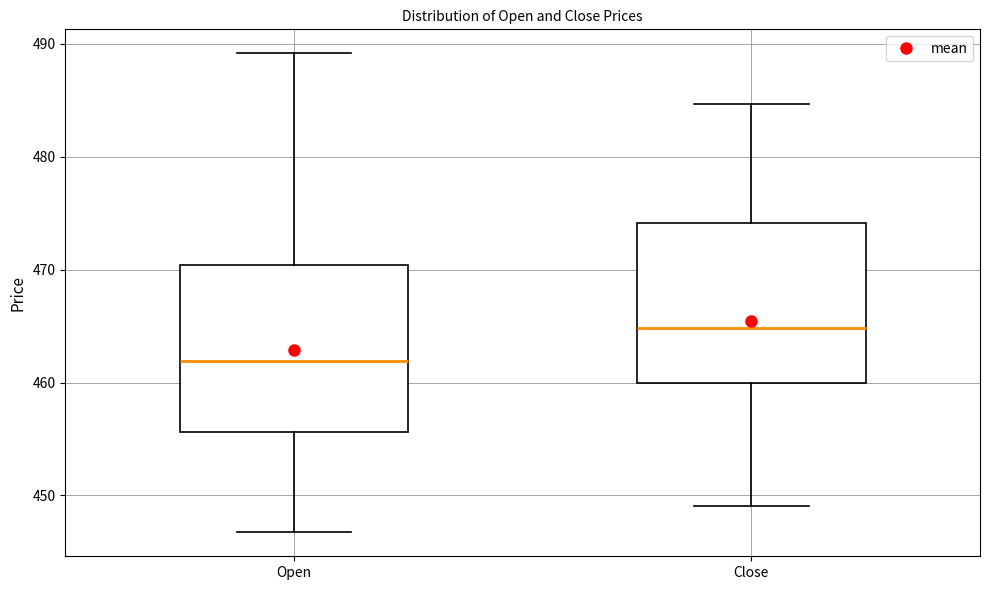

Where does the lower whisker of the box for Close end on the y-axis? The values are not printed on the chart, so give them approximately, as read against the axis.

449